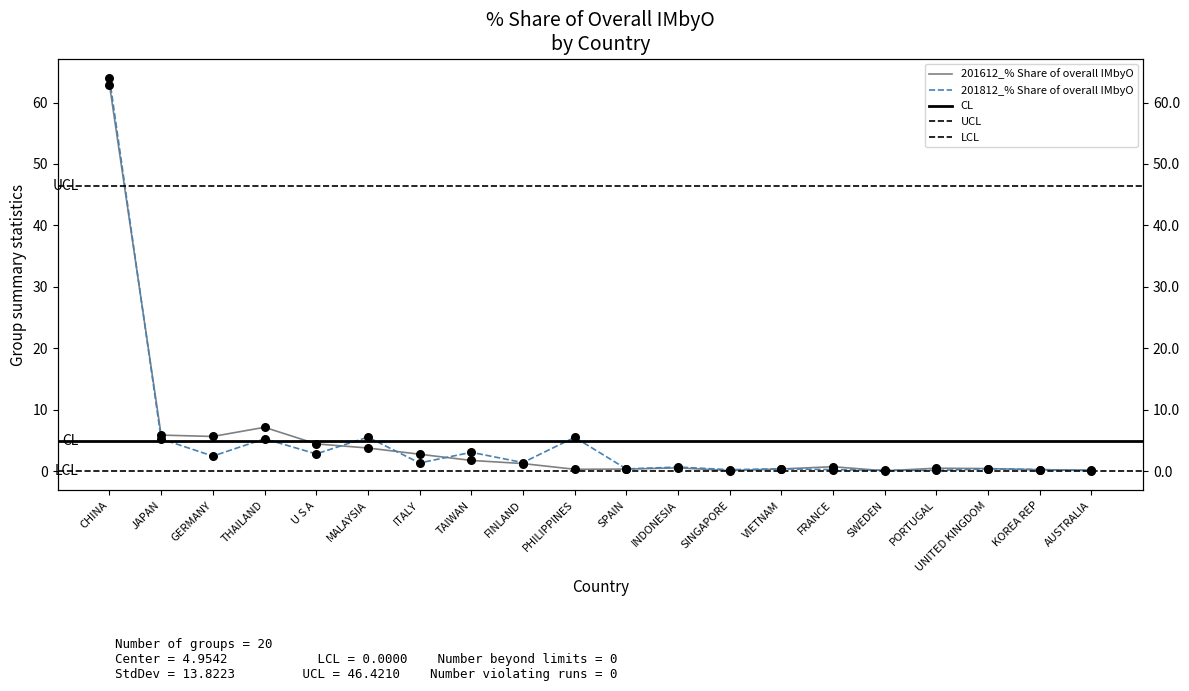

What are all the series names shown in the legend?

201612_% Share of overall IMbyO, 201812_% Share of overall IMbyO